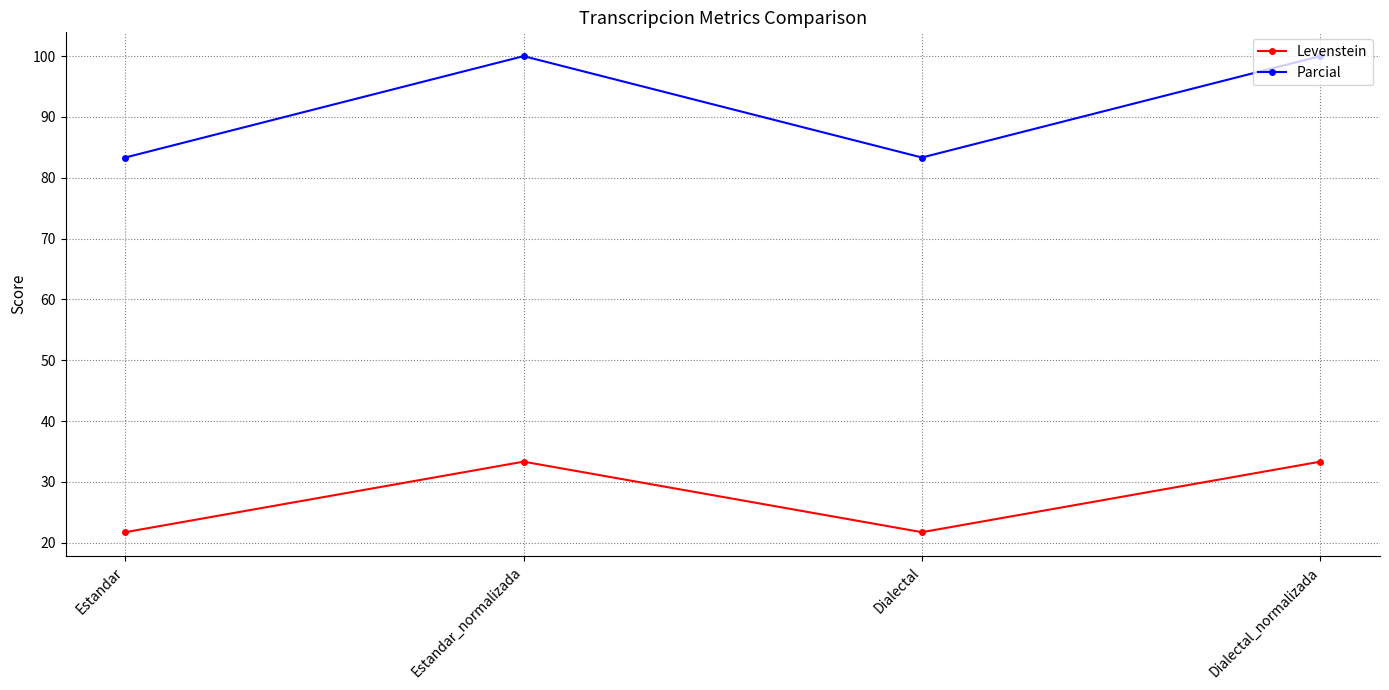

Is it true that Parcial equals 83.3 at Dialectal?

True